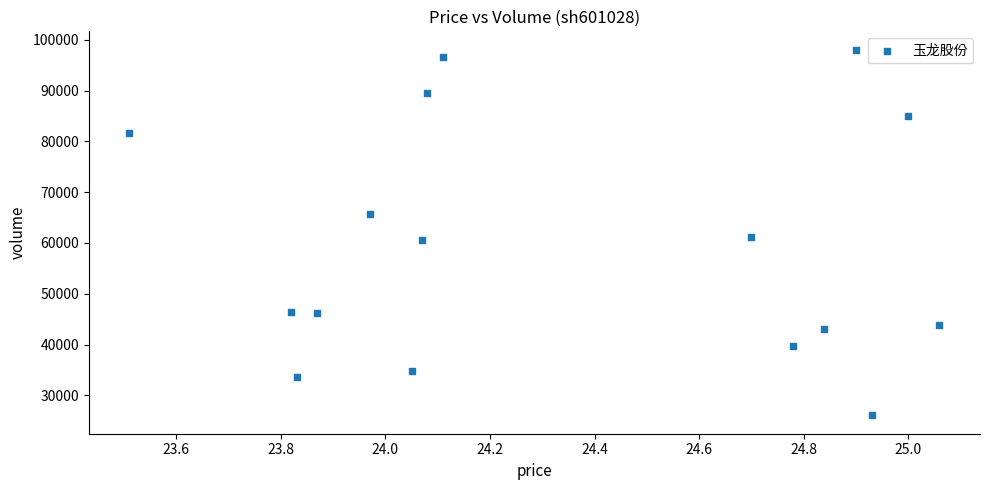

What is the range of Y values (max minus min)?

72004